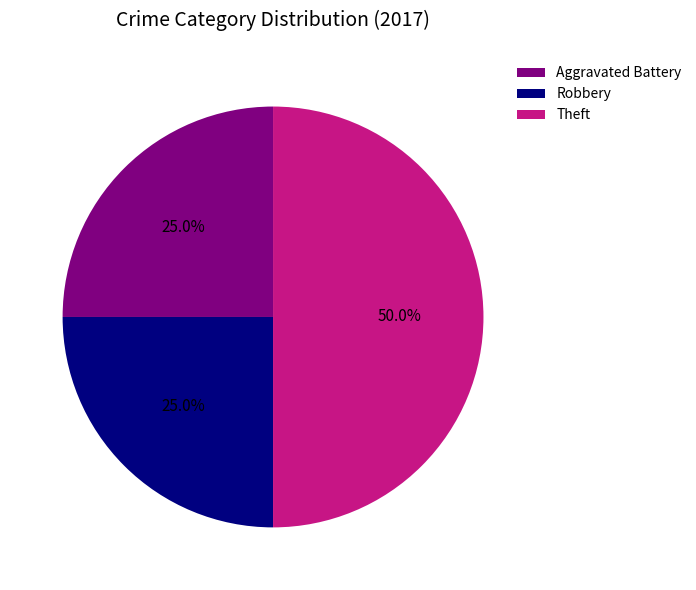

Is Aggravated Battery the majority of the pie?

No